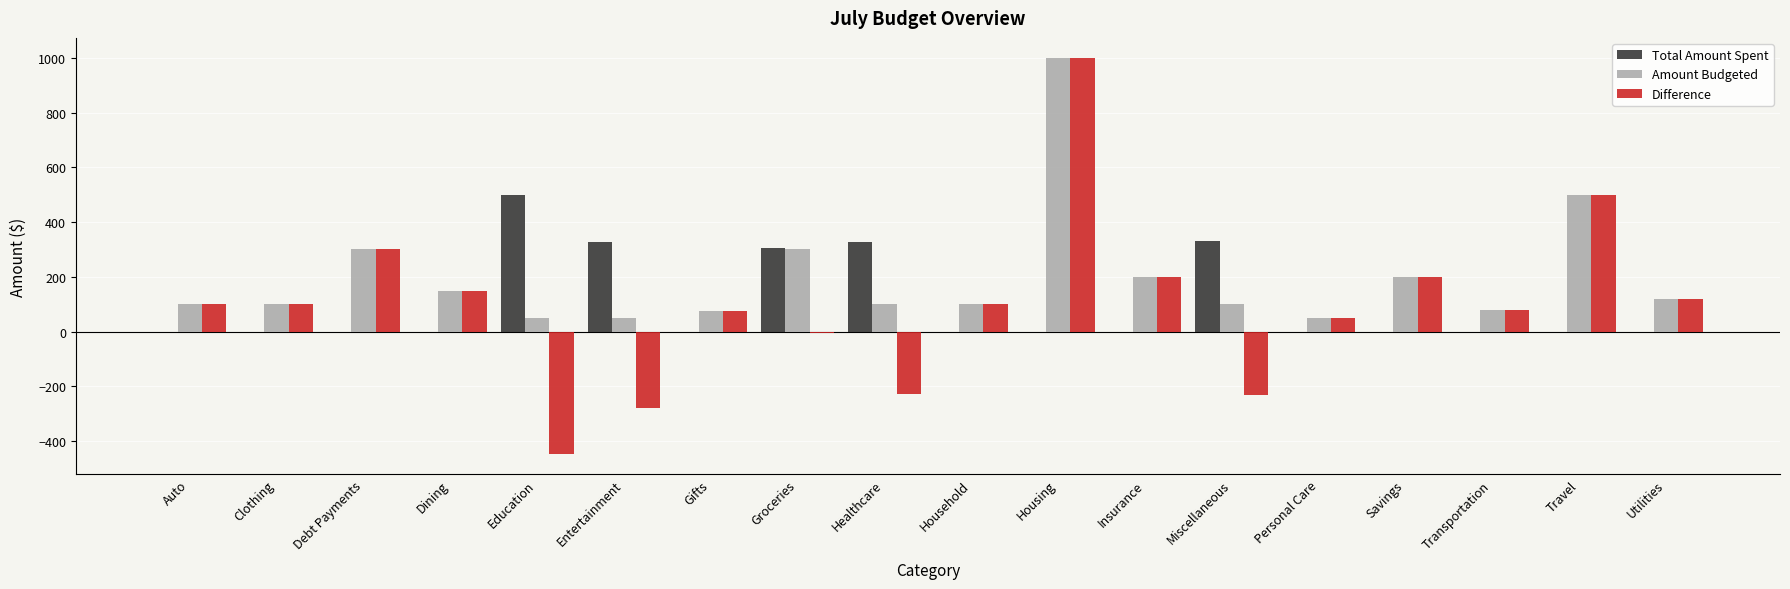

Which series has the largest total across all categories?

Amount Budgeted